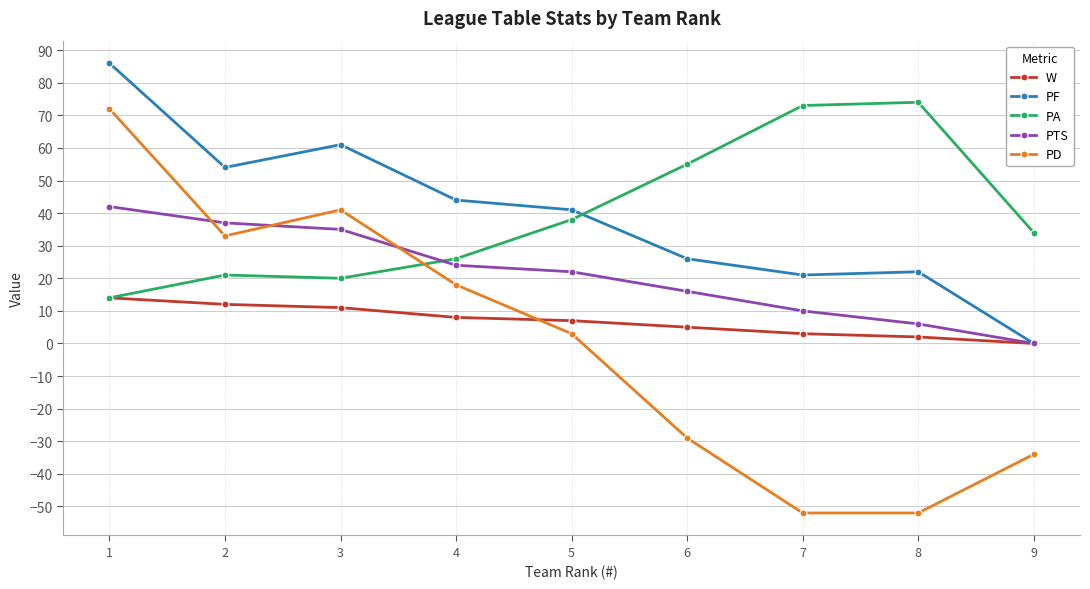

Which series changed the most between 1 and 5?

PD